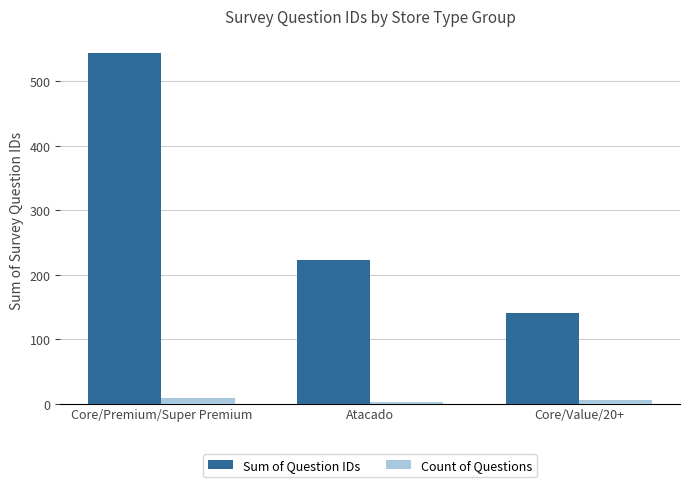

How many groups of bars are there?

3